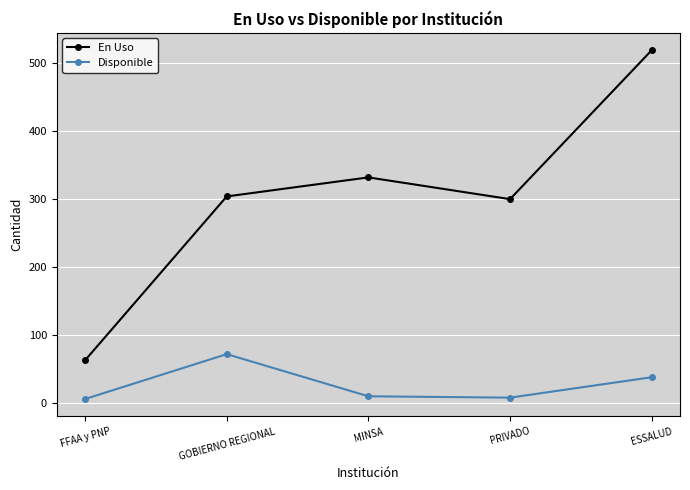

What is the label of the 4th point from the right?

GOBIERNO REGIONAL